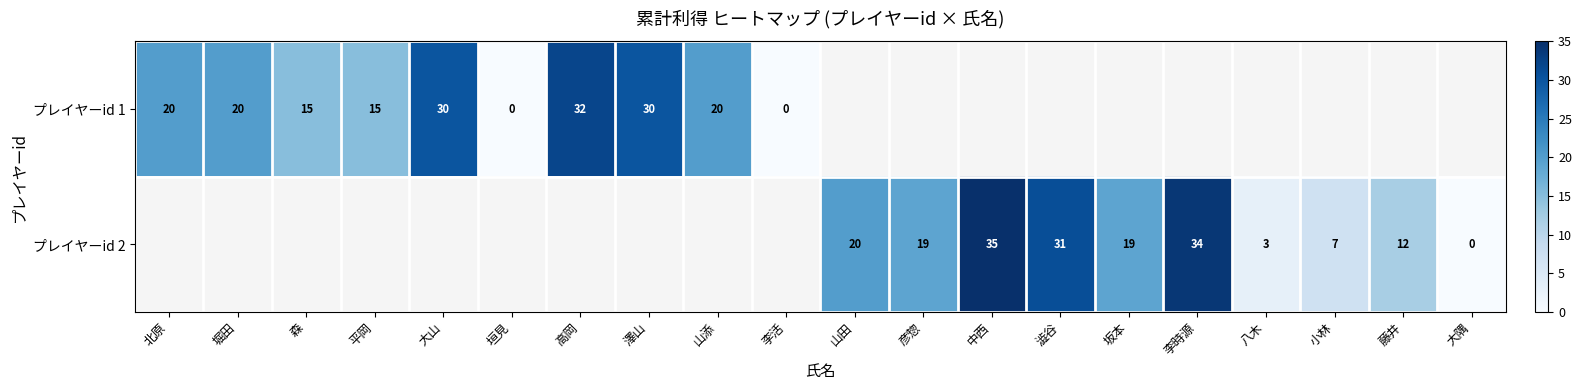

What is the sum of the プレイヤーid 2 values at 小林 and 山田?

27